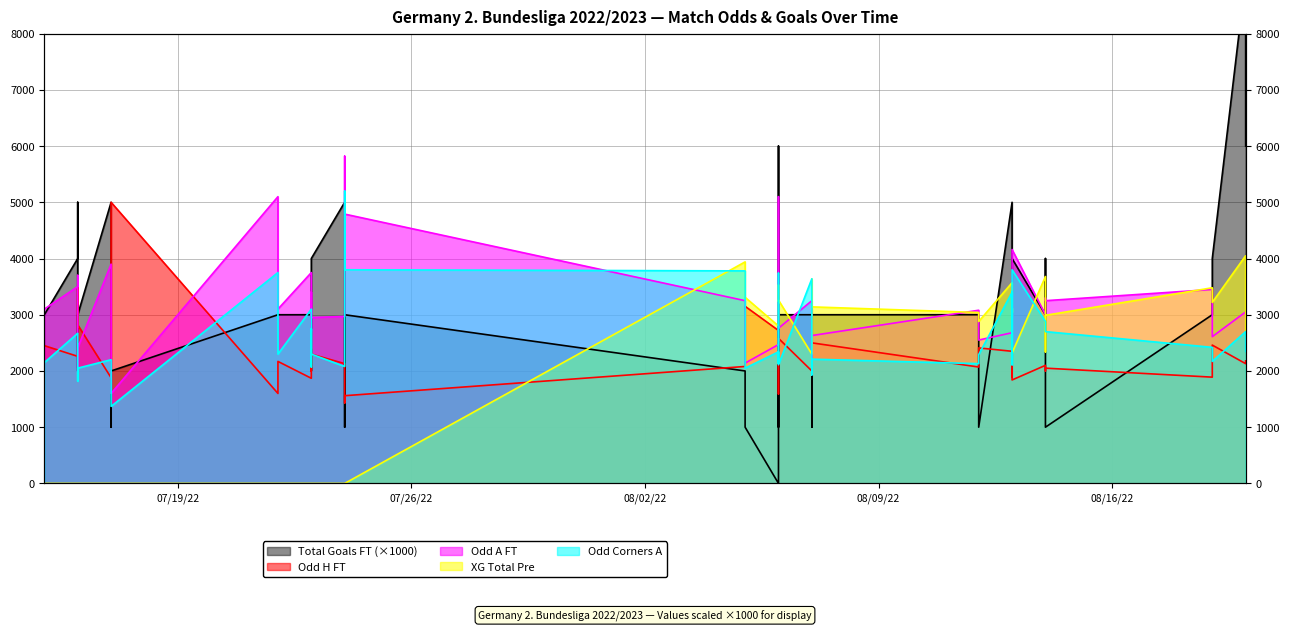

The value of Odd_Corners_A at 39 is 3066. True or false?

False